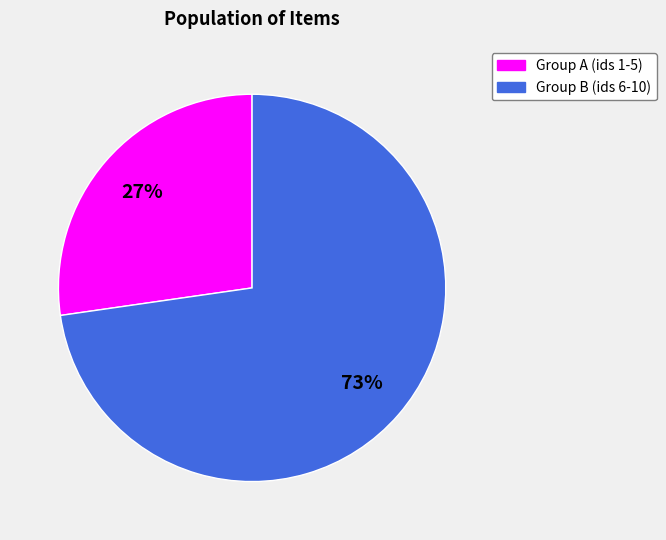

To the nearest percent, what is the average slice percentage?

50%